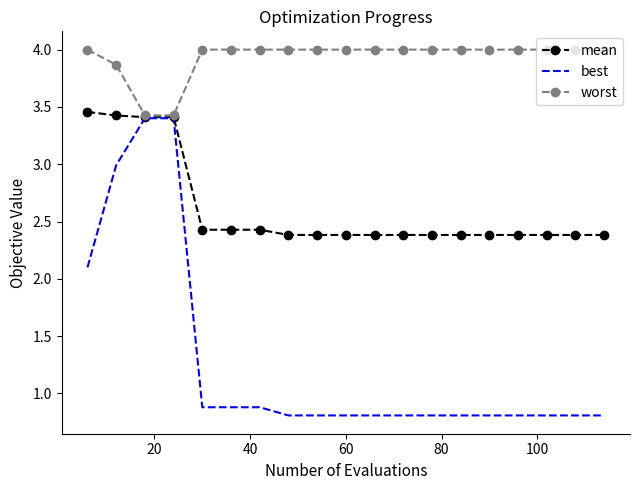

What is the lowest value of the mean series?

2.4